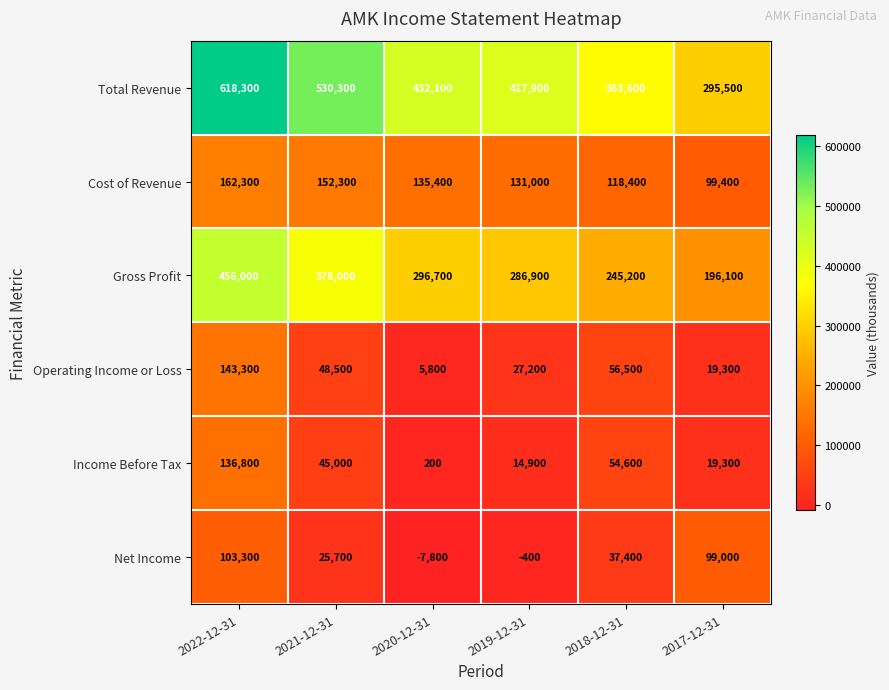

At which category is the sum across all series the highest?

2022-12-31